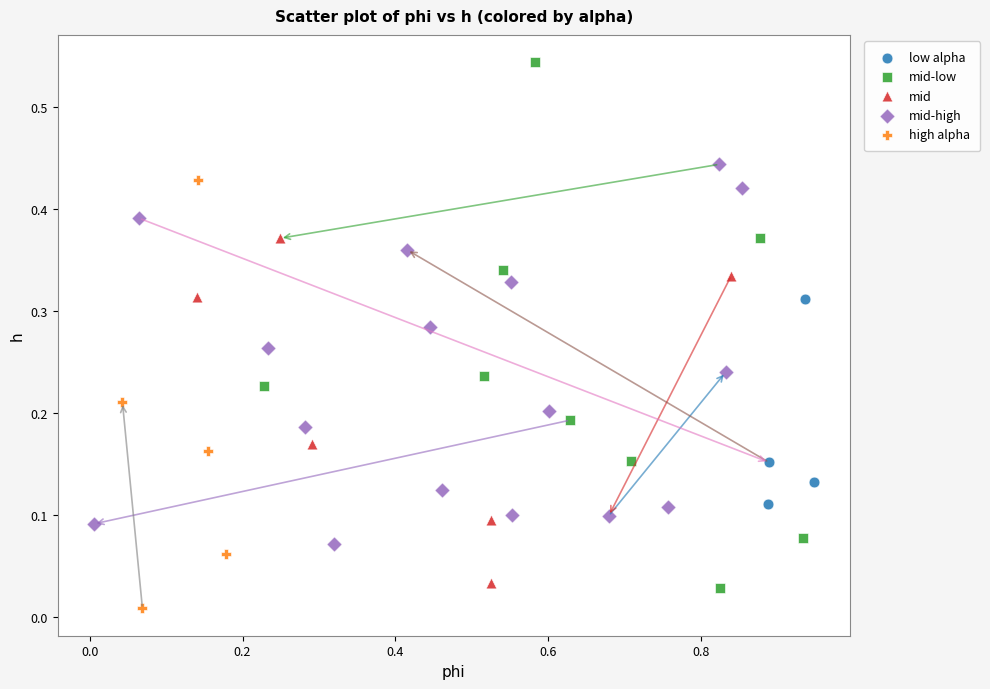

Which series reaches the maximum Y coordinate?

mid-low